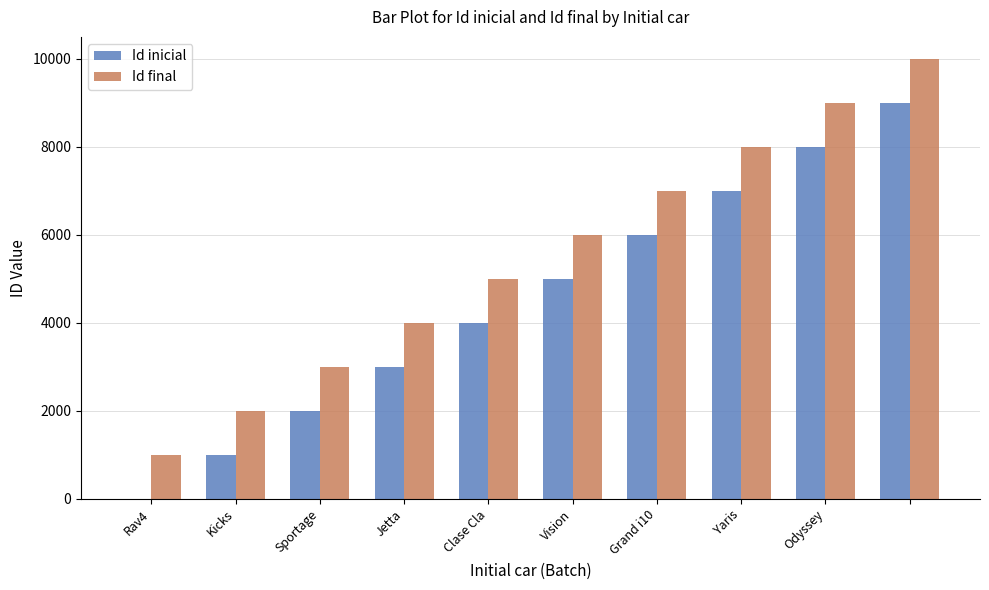

Which series has the largest total across all categories?

Id final